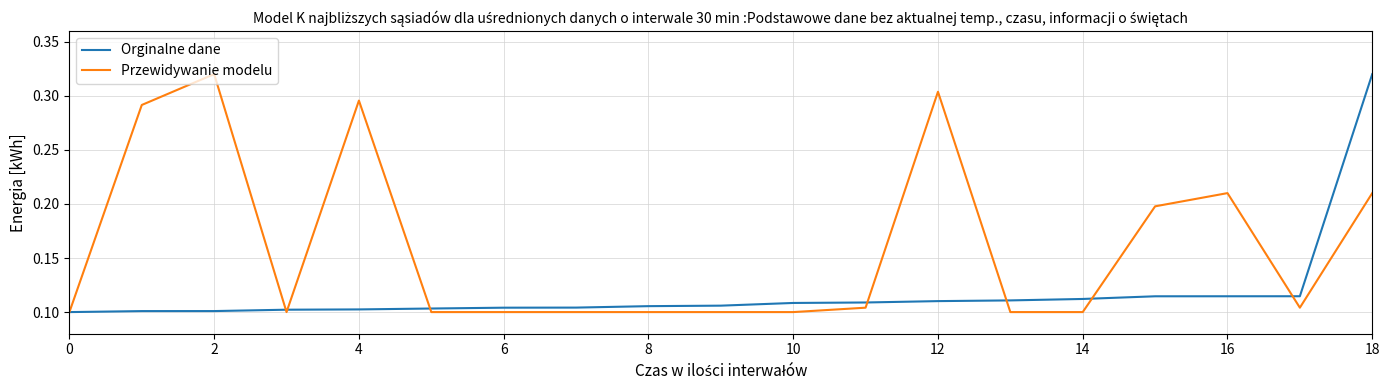

How many distinct data groups are displayed?

2